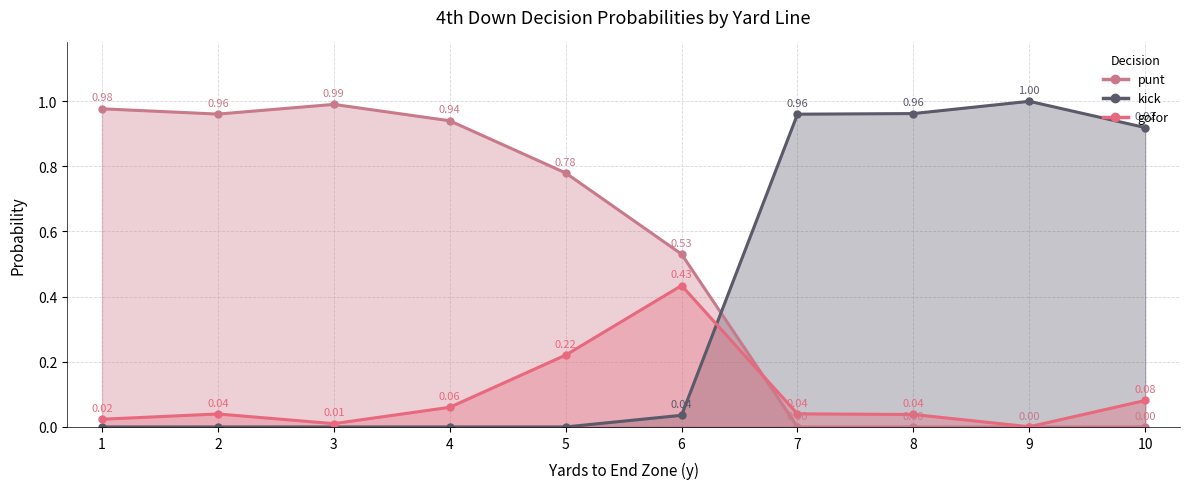

What is the difference between the second highest and second lowest values in the punt series?

1.0